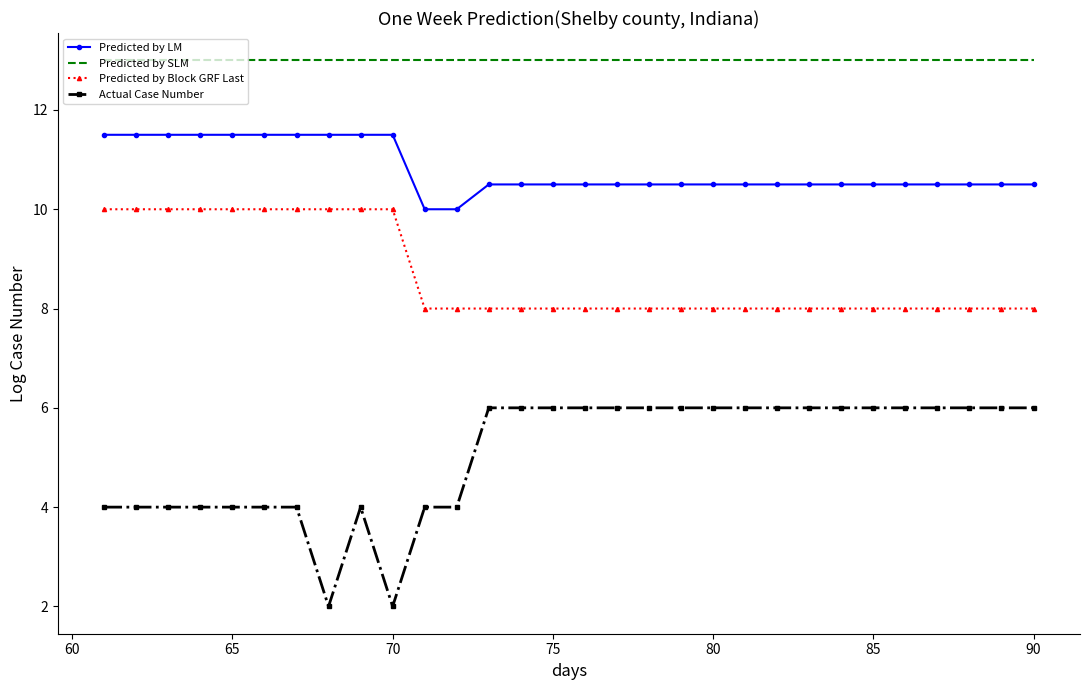

Reading left to right, what are all the values shown in this chart?

Predicted by LM: 11.5	11.5	11.5	11.5	11.5	11.5	11.5	11.5	11.5	11.5	10.0	10.0	10.5	10.5	10.5	10.5	10.5	10.5	10.5	10.5	10.5	10.5	10.5	10.5	10.5	10.5	10.5	10.5	10.5	10.5
Predicted by SLM: 13.0	13.0	13.0	13.0	13.0	13.0	13.0	13.0	13.0	13.0	13.0	13.0	13.0	13.0	13.0	13.0	13.0	13.0	13.0	13.0	13.0	13.0	13.0	13.0	13.0	13.0	13.0	13.0	13.0	13.0
Predicted by Block GRF Last: 10.0	10.0	10.0	10.0	10.0	10.0	10.0	10.0	10.0	10.0	8.0	8.0	8.0	8.0	8.0	8.0	8.0	8.0	8.0	8.0	8.0	8.0	8.0	8.0	8.0	8.0	8.0	8.0	8.0	8.0
Actual Case Number: 4.0	4.0	4.0	4.0	4.0	4.0	4.0	2.0	4.0	2.0	4.0	4.0	6.0	6.0	6.0	6.0	6.0	6.0	6.0	6.0	6.0	6.0	6.0	6.0	6.0	6.0	6.0	6.0	6.0	6.0